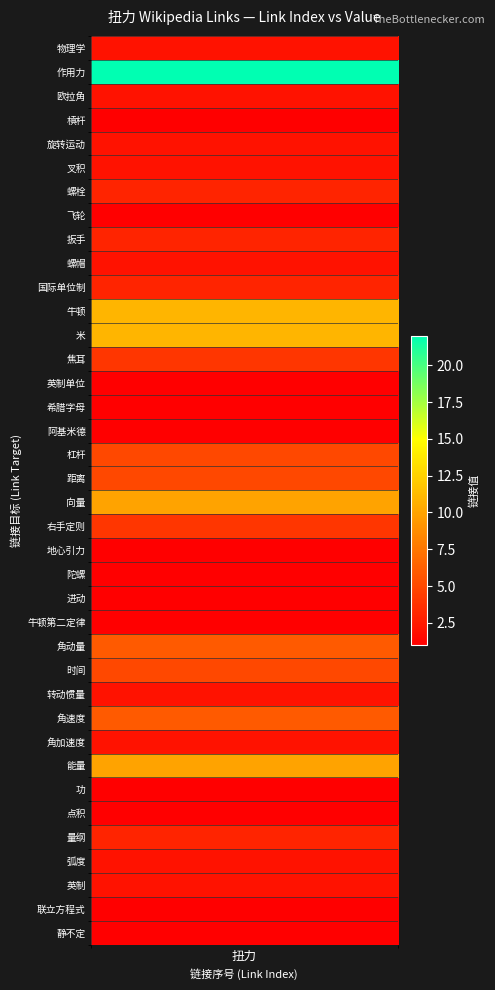

List the labels in order of value, smallest first.

槓杆, 飞轮, 英制单位, 希腊字母, 阿基米德, 地心引力, 陀螺, 进动, 牛顿第二定律, 功, 点积, 联立方程式, 静不定, 物理学, 欧拉角, 旋转运动, 叉积, 螺帽, 转动惯量, 角加速度, 弧度, 英制, 螺栓, 扳手, 国际单位制, 量纲, 焦耳, 右手定则, 杠杆, 距离, 时间, 角动量, 角速度, 向量, 能量, 牛顿, 米, 作用力